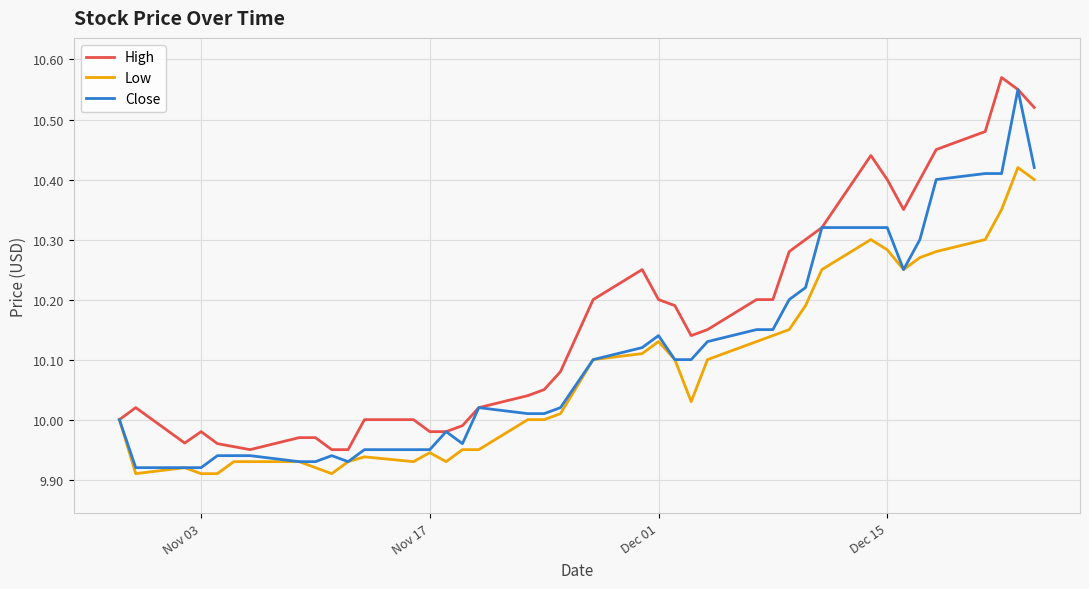

Which series has the largest total across all categories?

High